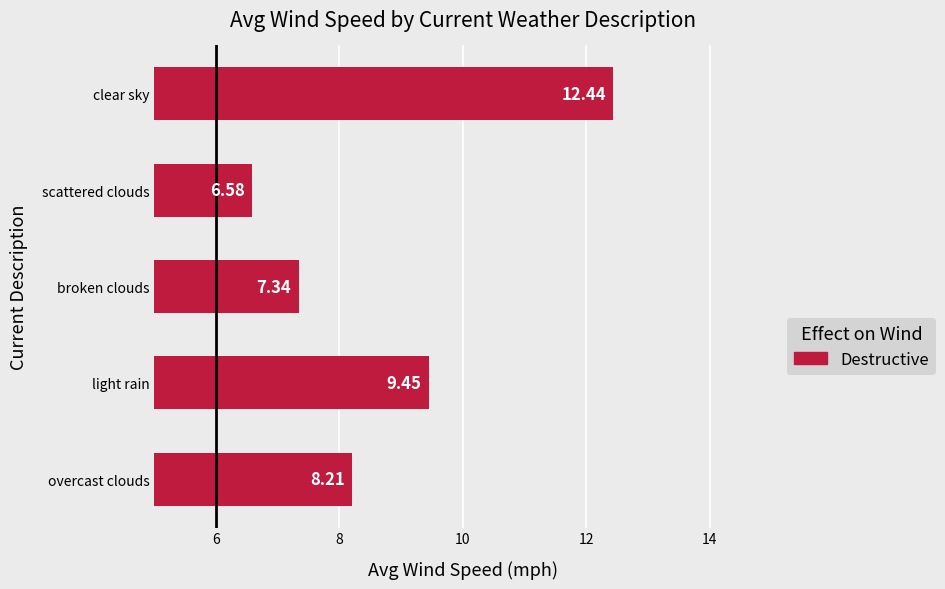

Where is the data nearest to the value 9?

light rain